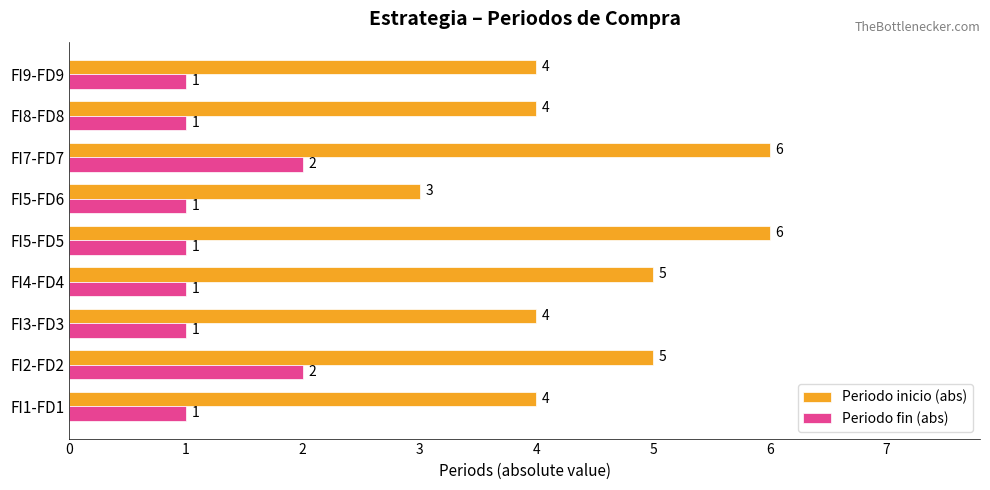

The value of Periodo fin (abs) at FI8-FD8 is 1. True or false?

True